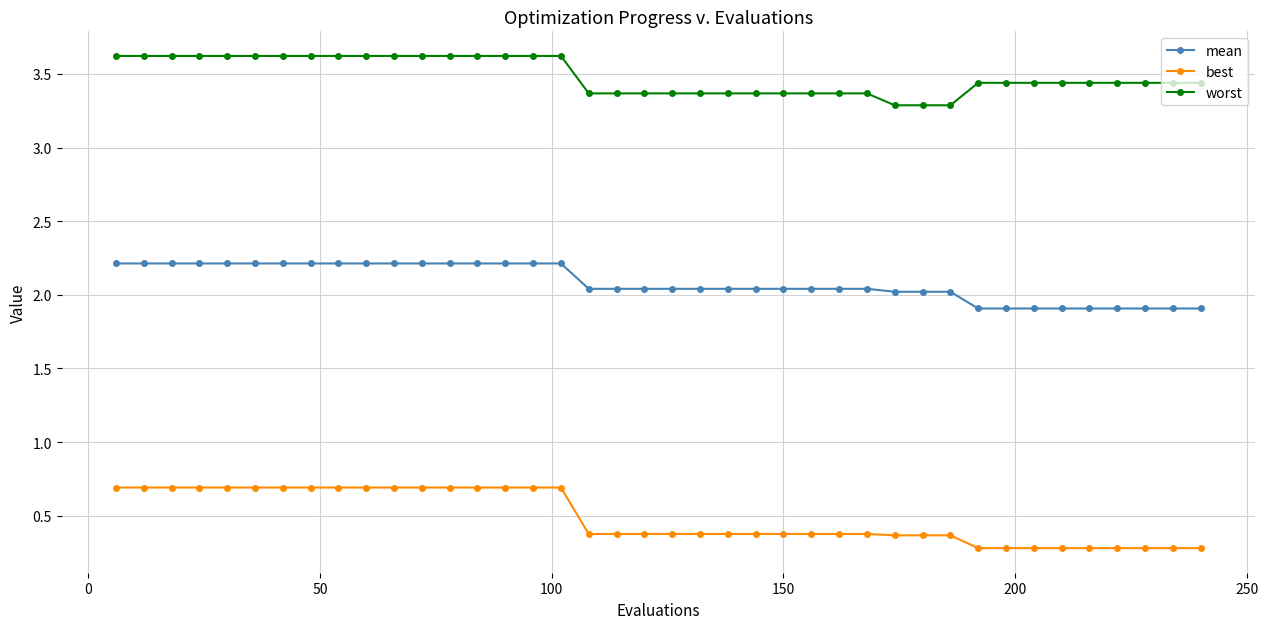

Which series has the largest total across all categories?

worst